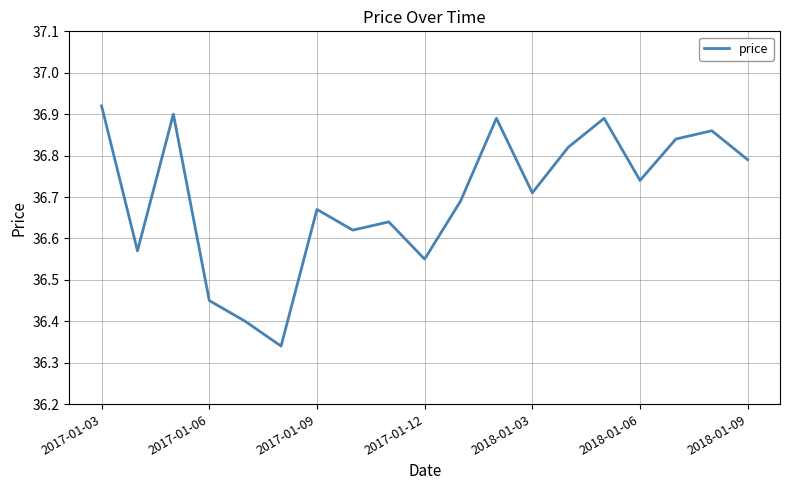

What is the difference between the maximum and minimum values?

0.6